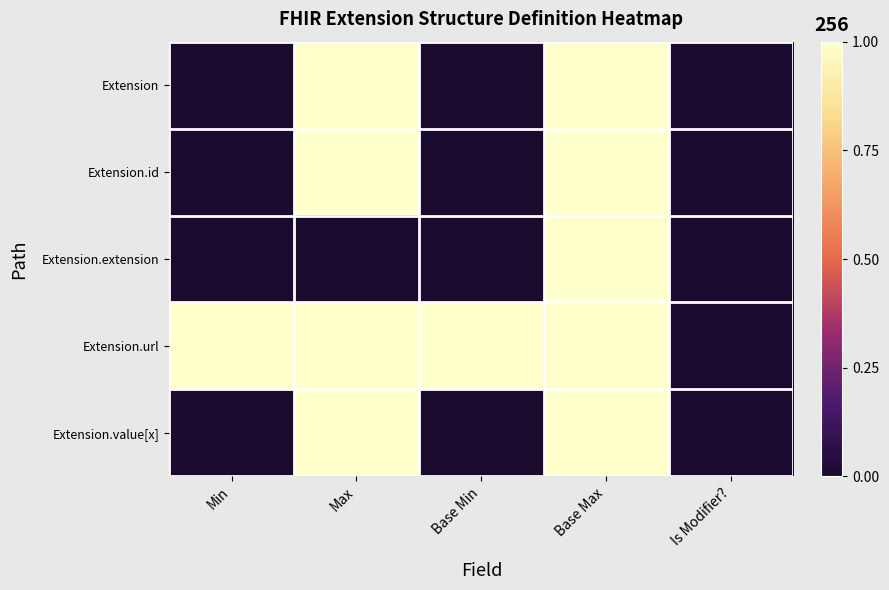

Reading right to left, transcribe all the data shown in this chart.

Extension: Is Modifier?=0	Base Max=1	Base Min=0	Max=1	Min=0
Extension.id: Is Modifier?=0	Base Max=1	Base Min=0	Max=1	Min=0
Extension.extension: Is Modifier?=0	Base Max=1	Base Min=0	Max=0	Min=0
Extension.url: Is Modifier?=0	Base Max=1	Base Min=1	Max=1	Min=1
Extension.value[x]: Is Modifier?=0	Base Max=1	Base Min=0	Max=1	Min=0